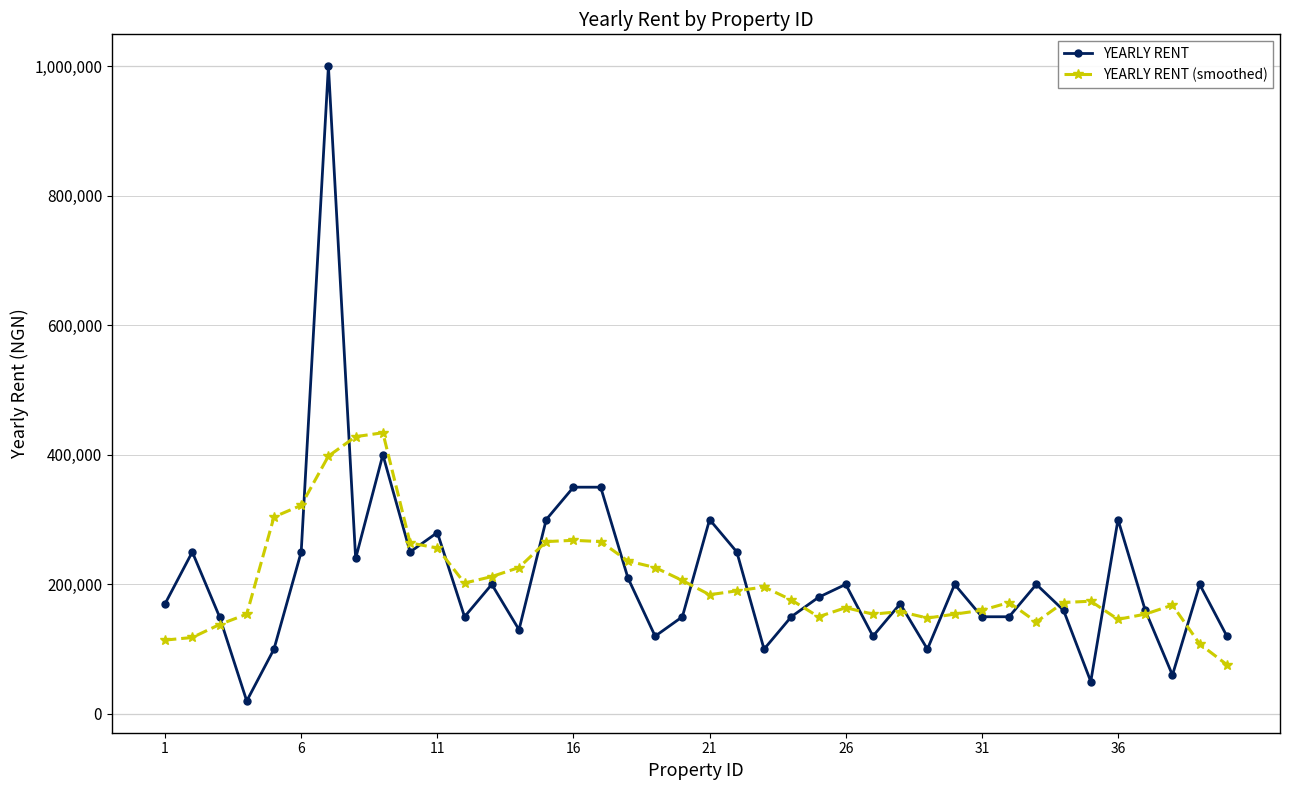

What is the sum of all YEARLY RENT values?

8390000